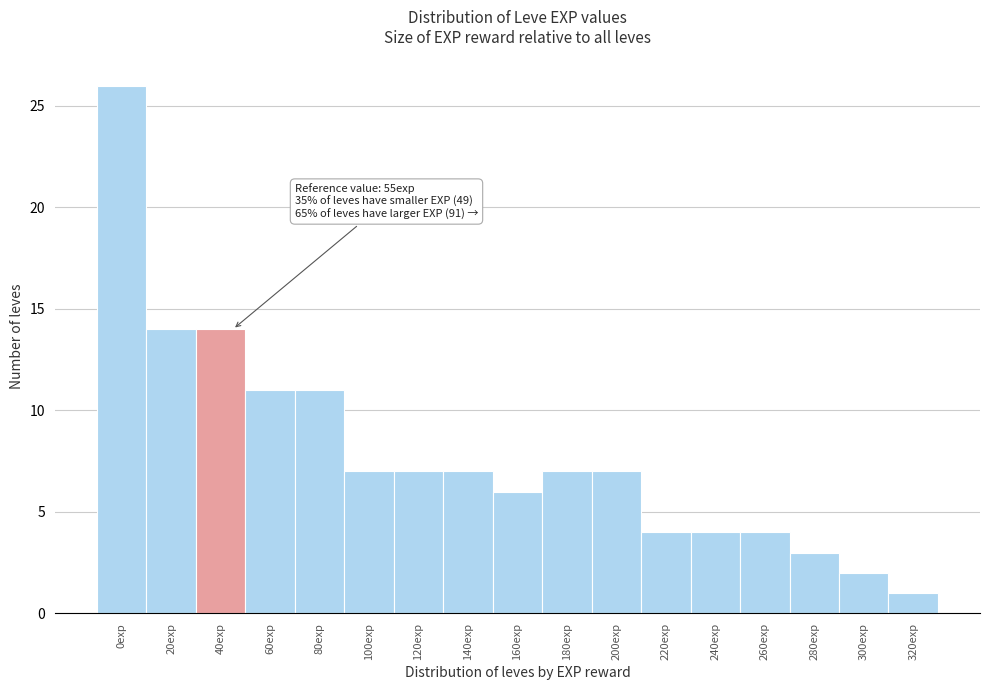

Reading left to right, transcribe all the data shown in this chart.

26	14	14	11	11	7	7	7	6	7	7	4	4	4	3	2	1